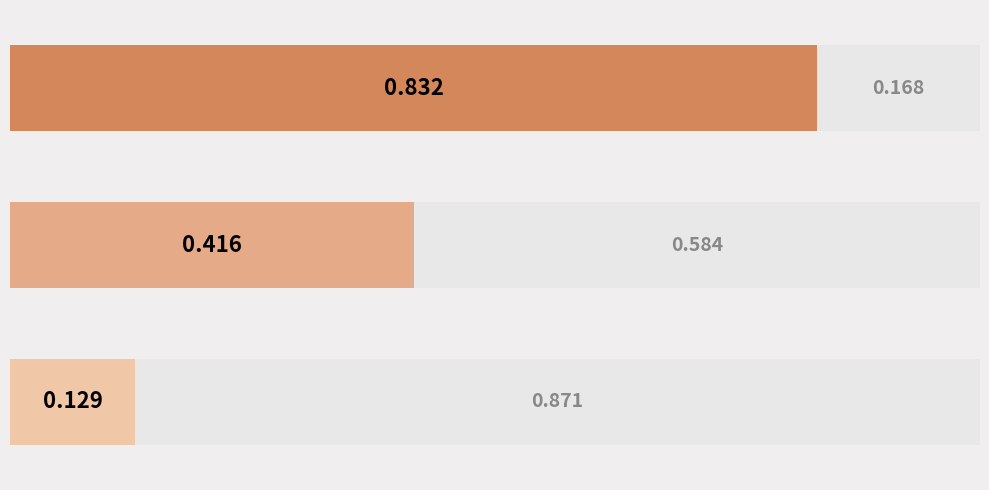

What value does the data have at ACCEDE09249_96.png?

0.4